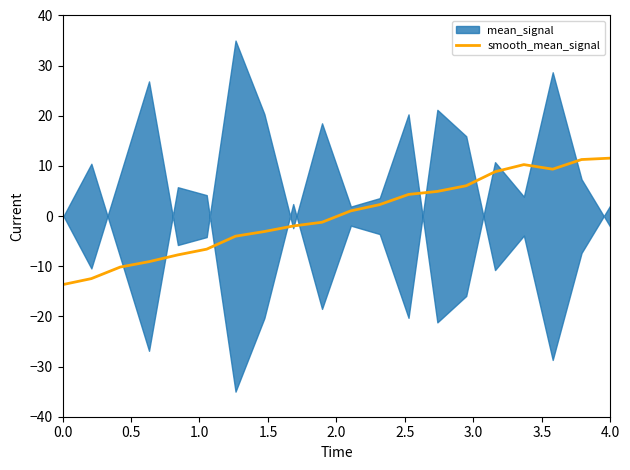

What is the minimum value for smooth_mean_signal?

-13.7